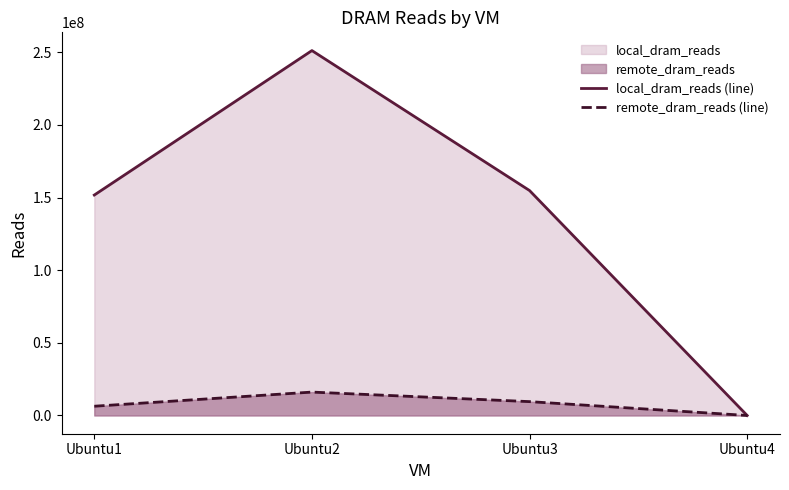

How many data points in local_dram_reads (line) are less than 154842619?

2